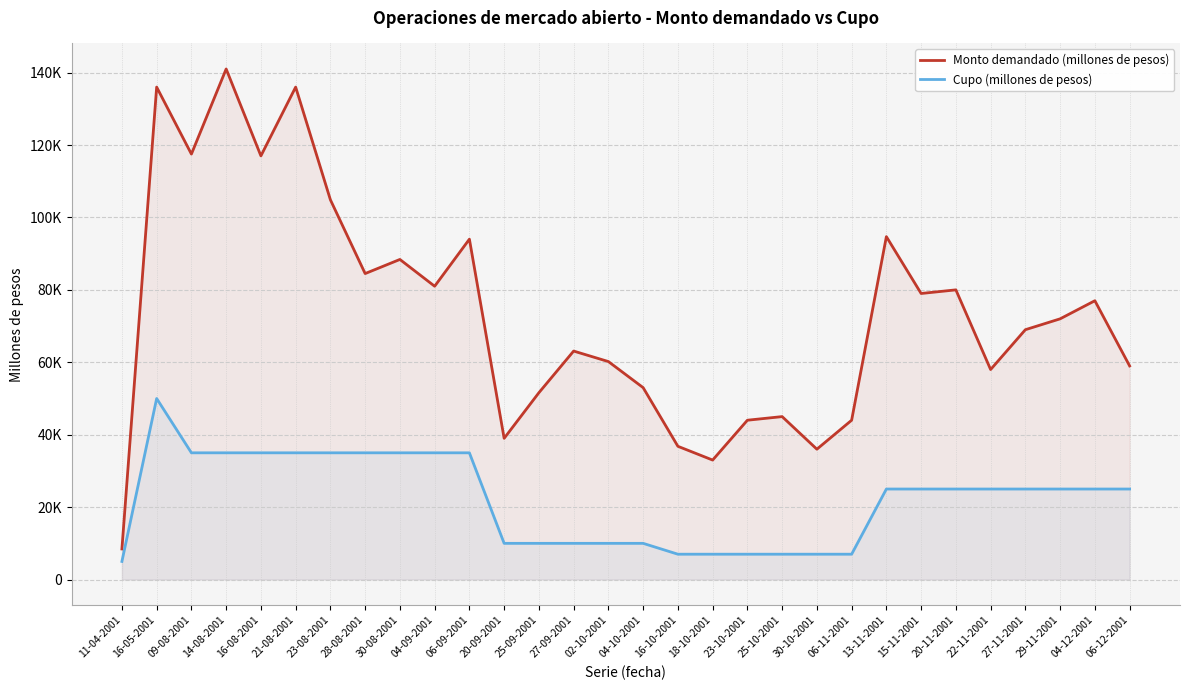

What is the smallest value displayed?

5000